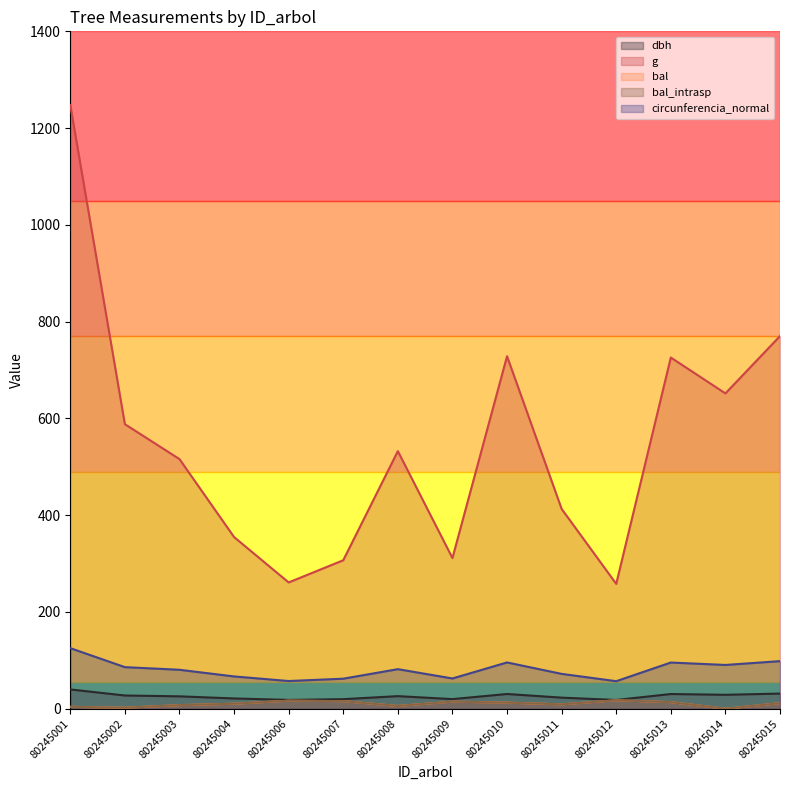

At how many categories does at least one series exceed 434?

8